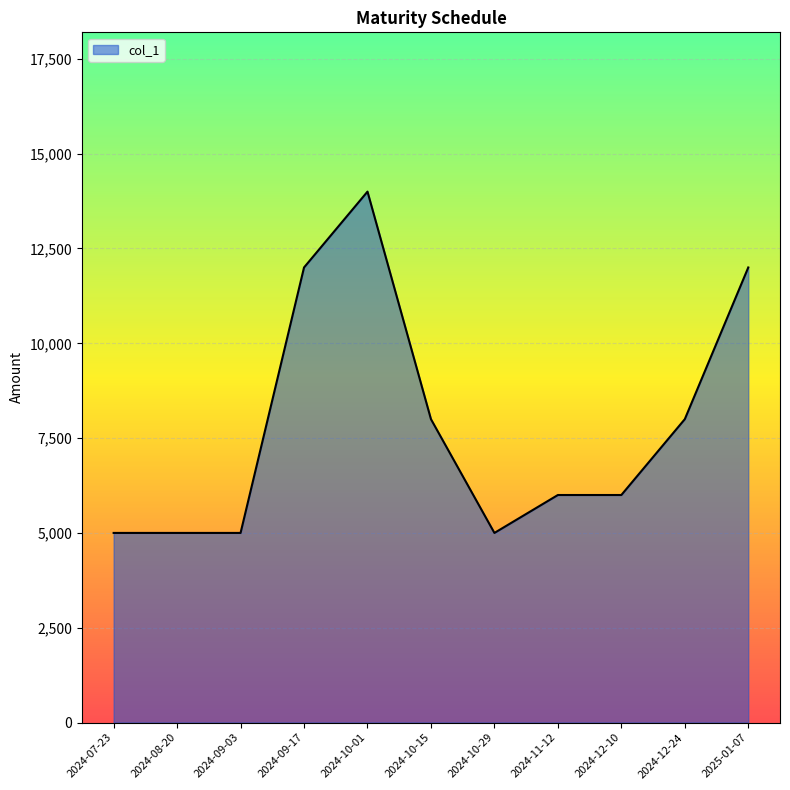

What is the sum of the values at 2024-07-23 and 2024-09-17?

17000